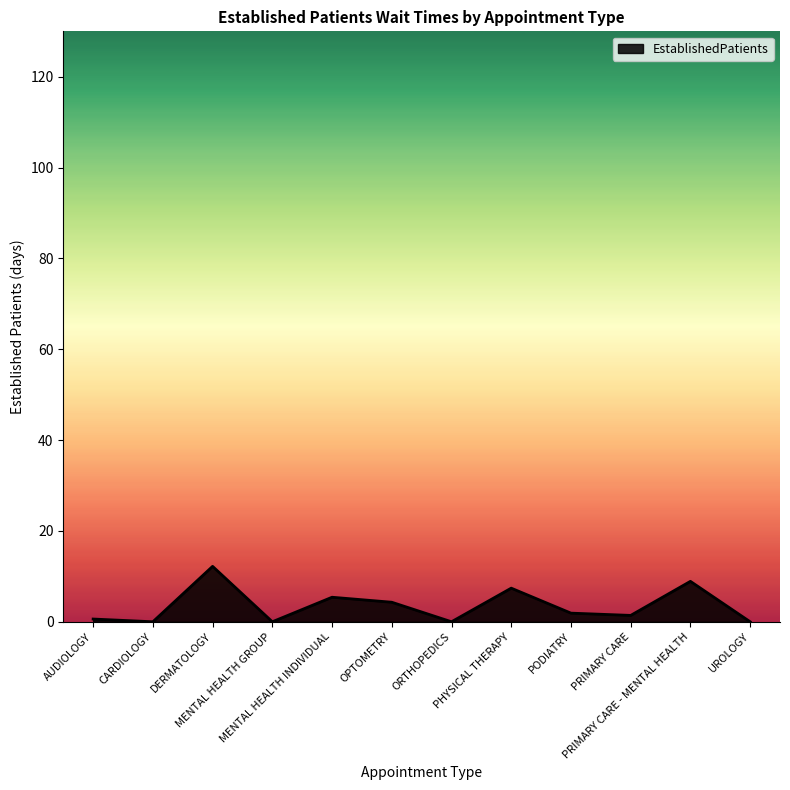

How many lines are shown in the chart?

1